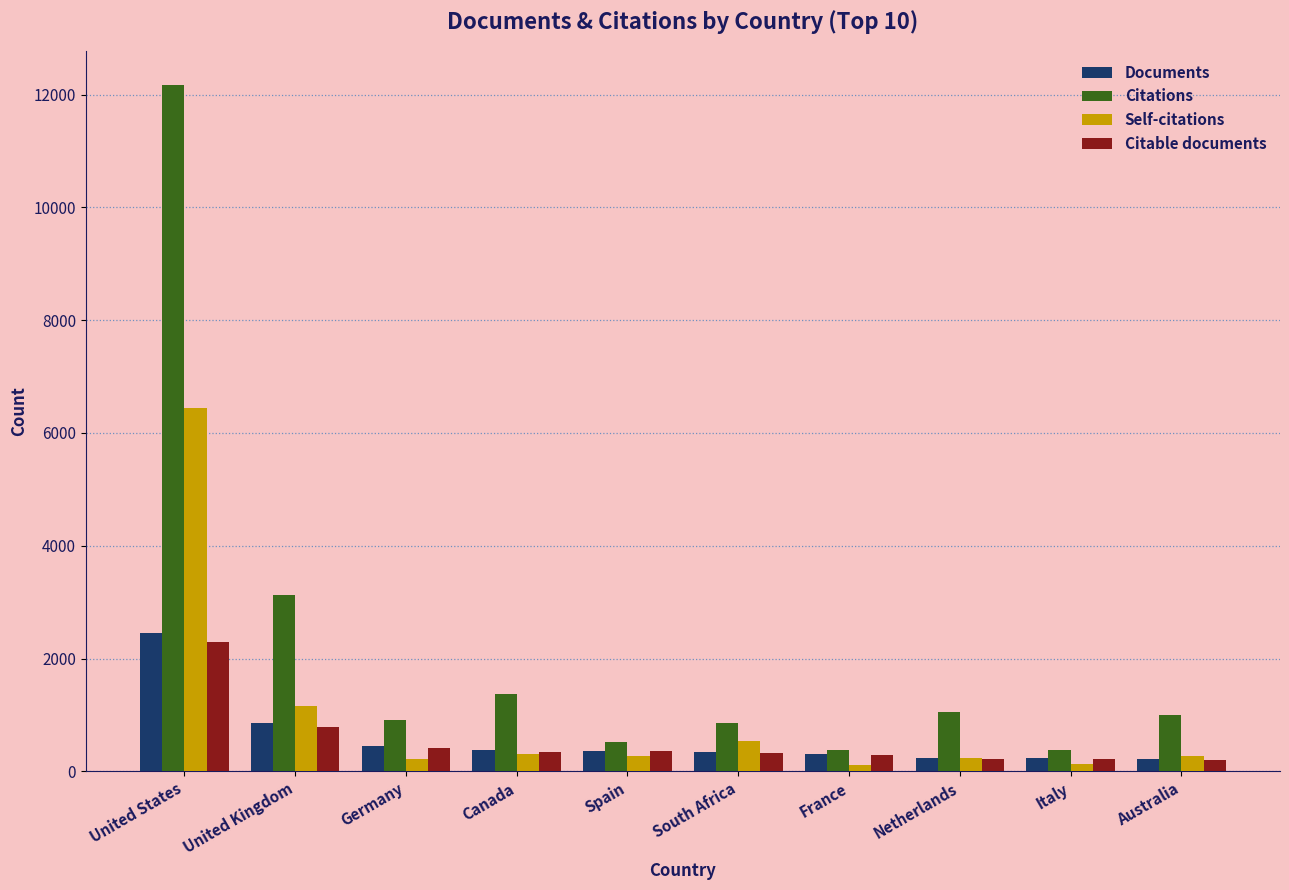

At which label is Citations closest to 6269?

United Kingdom